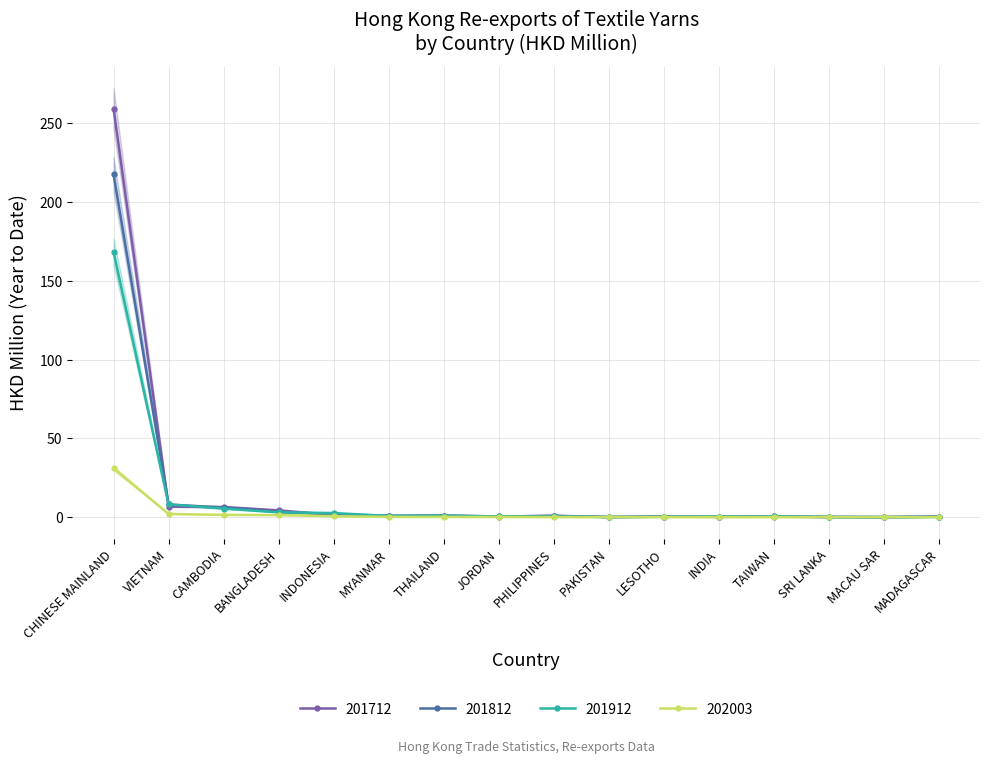

True or false: 202003 and 201812 cross at least once.

False